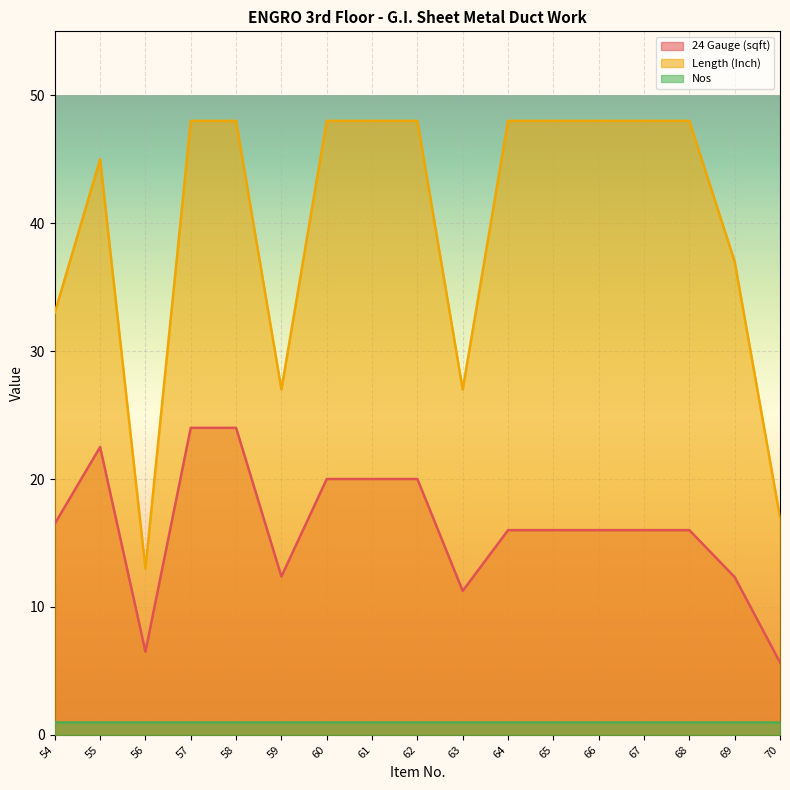

True or false: Length (Inch) and 24 Gauge (sqft) cross at least once.

False